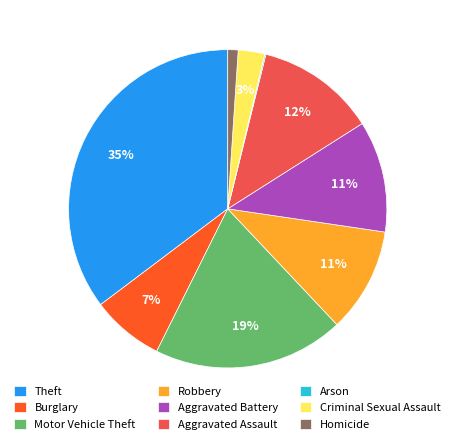

True or false: Theft accounts for 35% of the total.

True